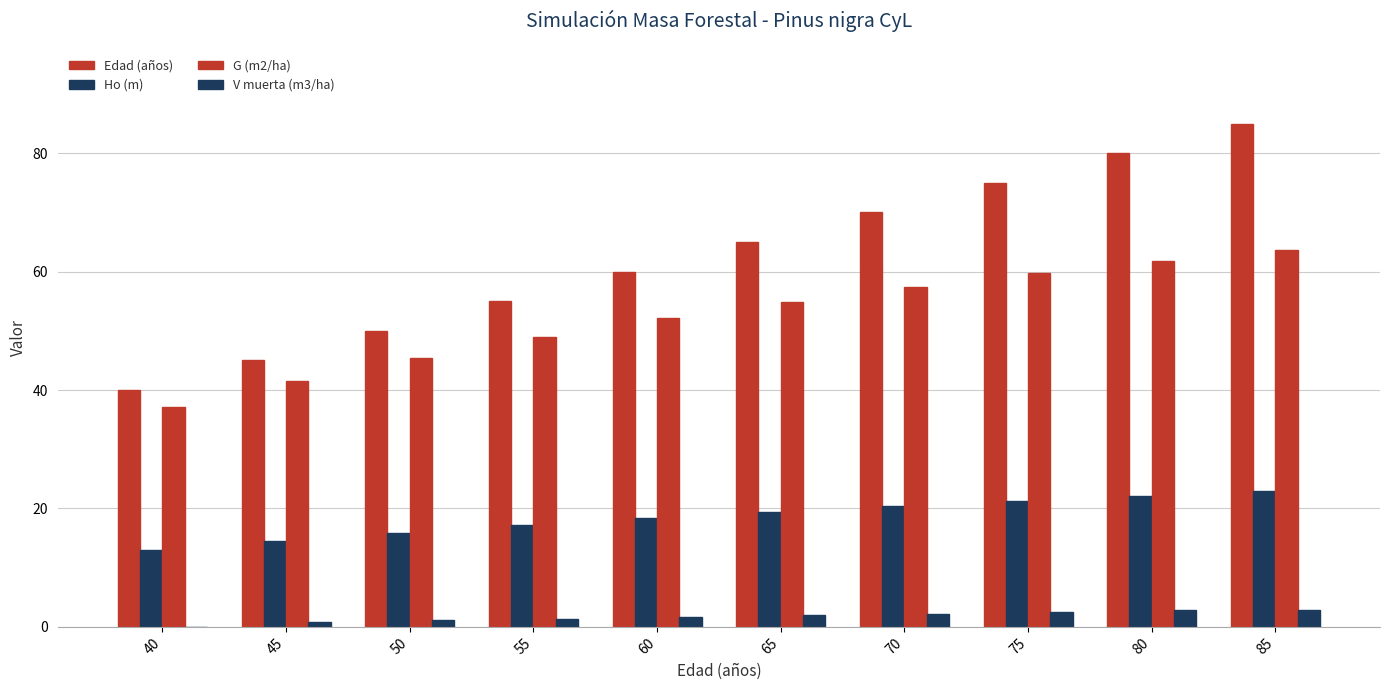

Rank the series by their maximum value, from lowest to highest.

V muerta (m3/ha), Ho (m), G (m2/ha), Edad (años)